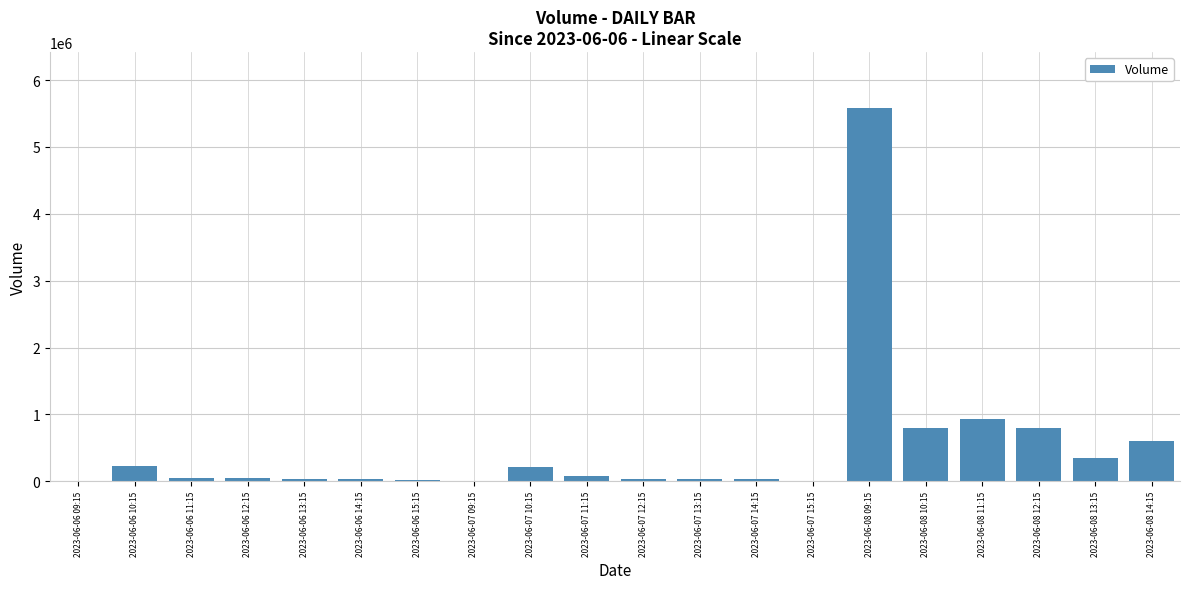

Is it true that the value at 2023-06-06 10:15 is 226433?

True